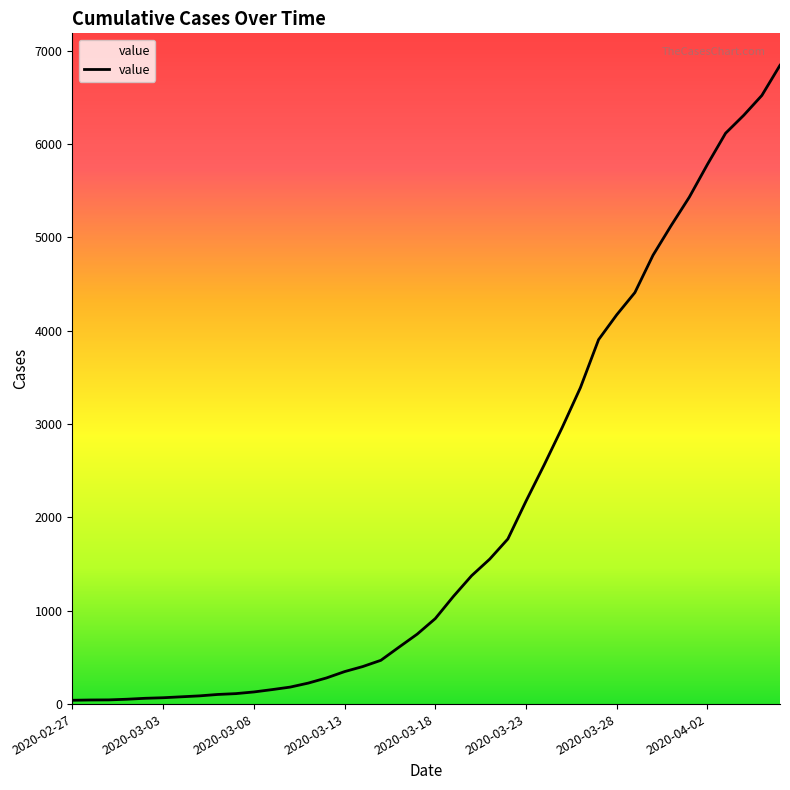

Count the number of categories in the chart.

40